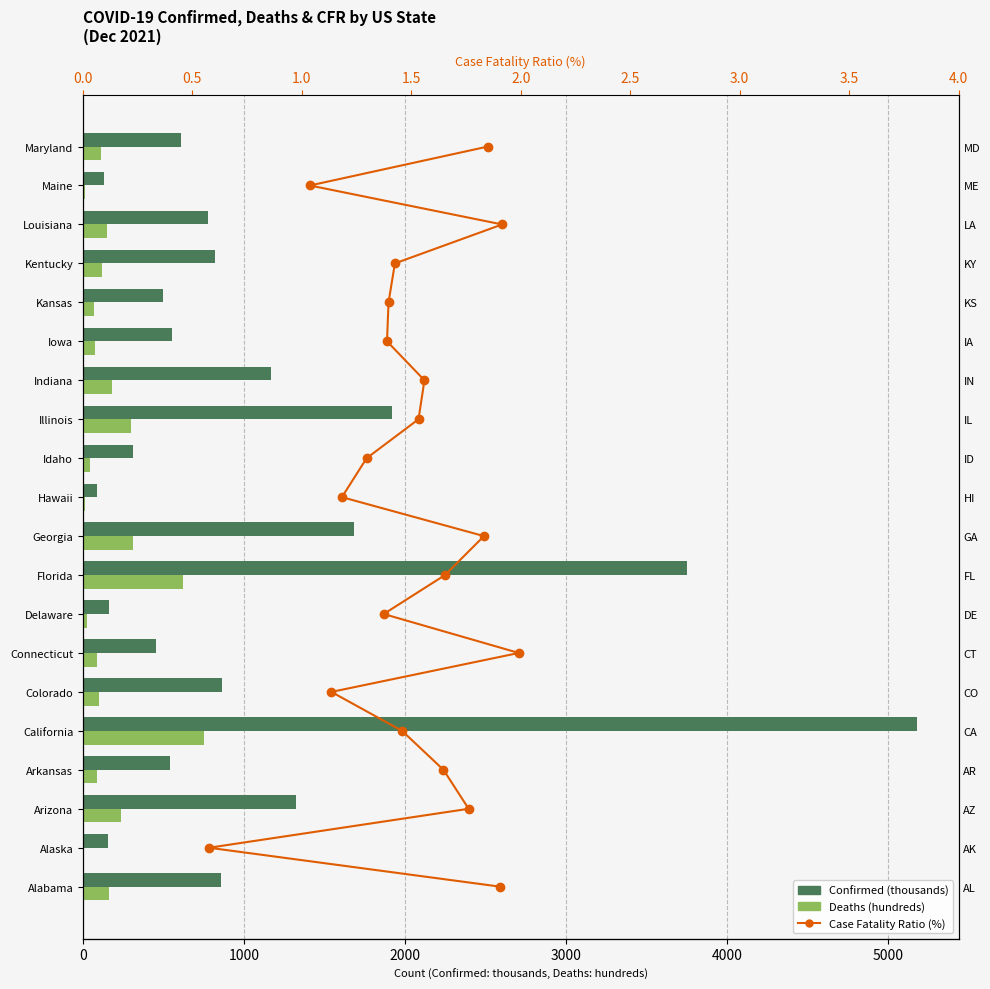

The Deaths (hundreds) series shows 149.1 at Louisiana. True or false?

True